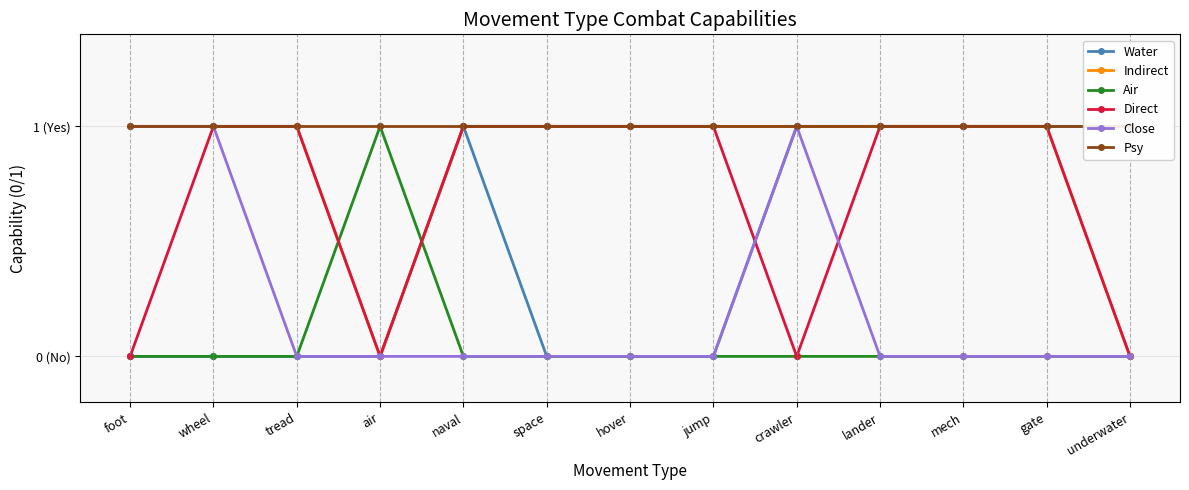

How many series are shown in this chart?

6